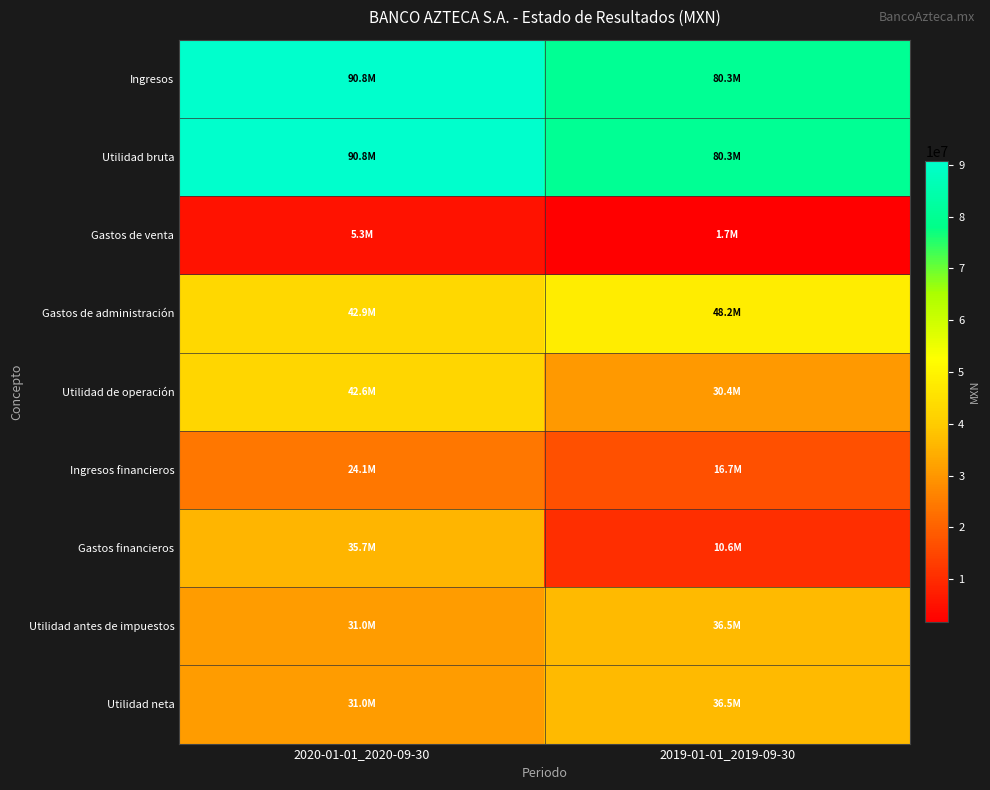

Count the number of categories in the chart.

2